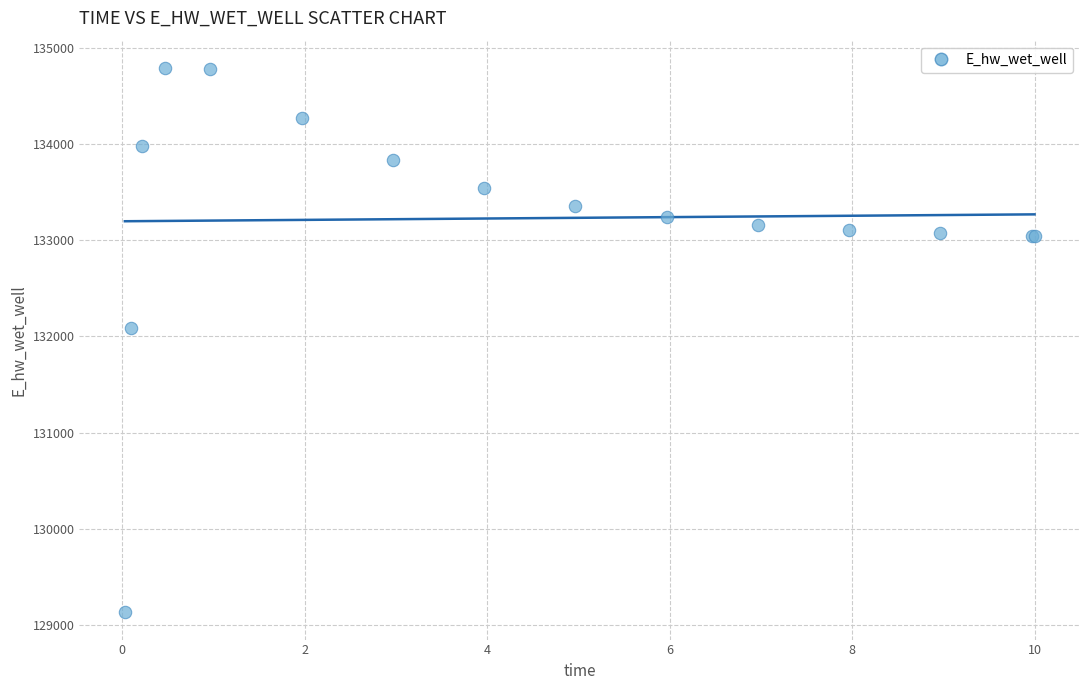

What Y value in the scatter plot is closest to 131961?

132084.6